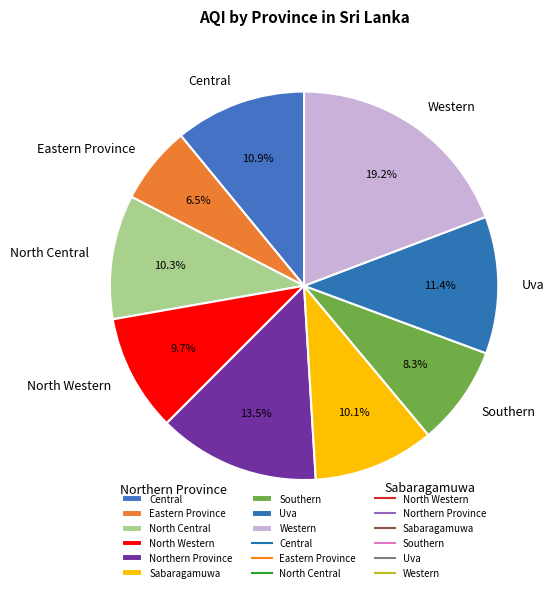

How much of the chart is everything except Eastern Province?

93.5%